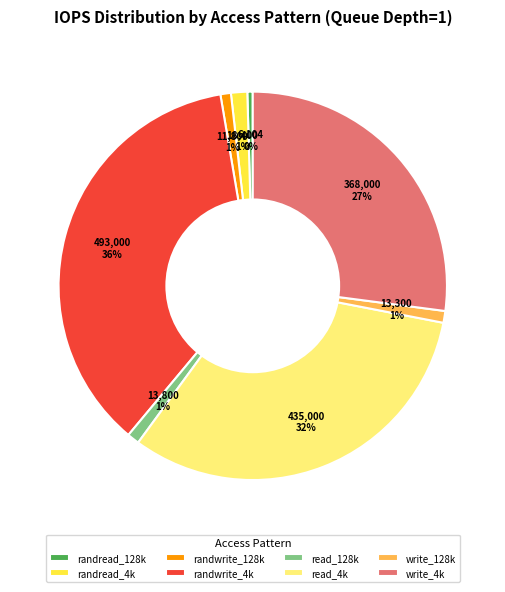

Is it true that write_4k is 27% of the pie?

True